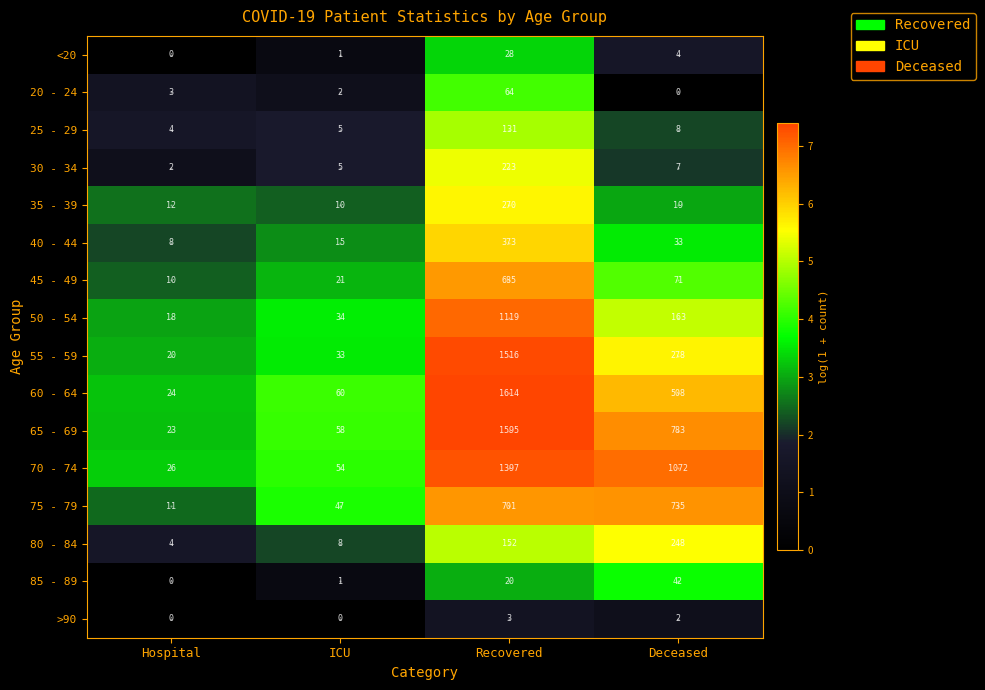

Where does the 60 - 64 series first go above 508?

Recovered